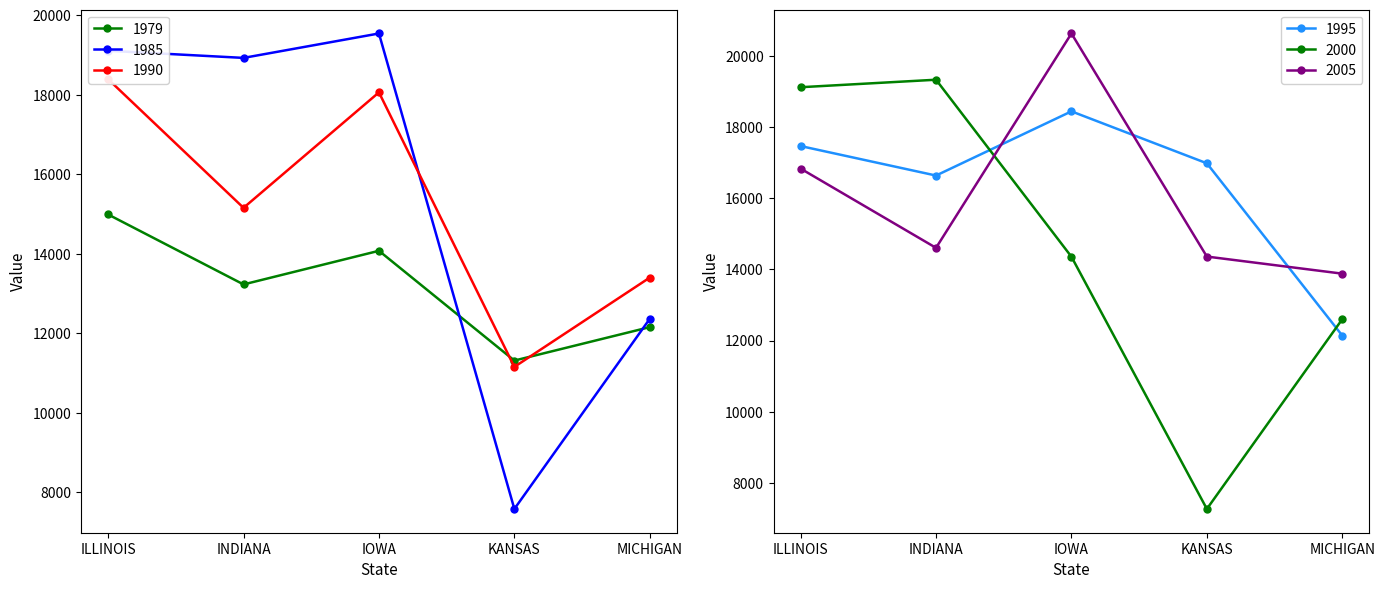

Which series ends up on top after the final intersection of 1995 and 1979?

1979